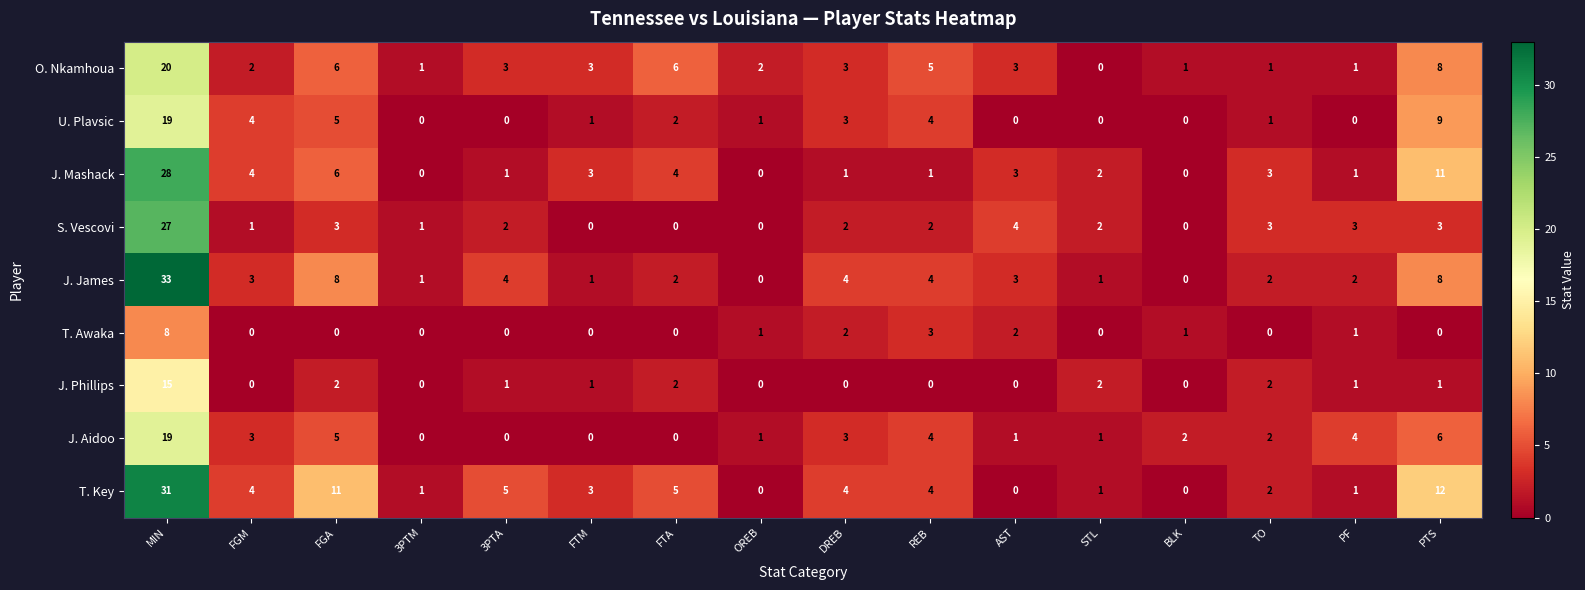

Is it true that T. Key equals 7 at 3PTA?

False